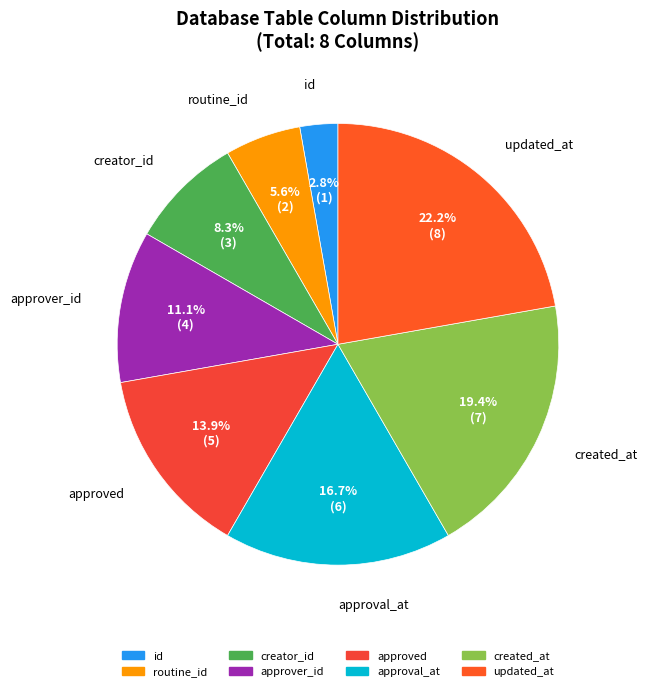

Count the number of slices in the pie.

8